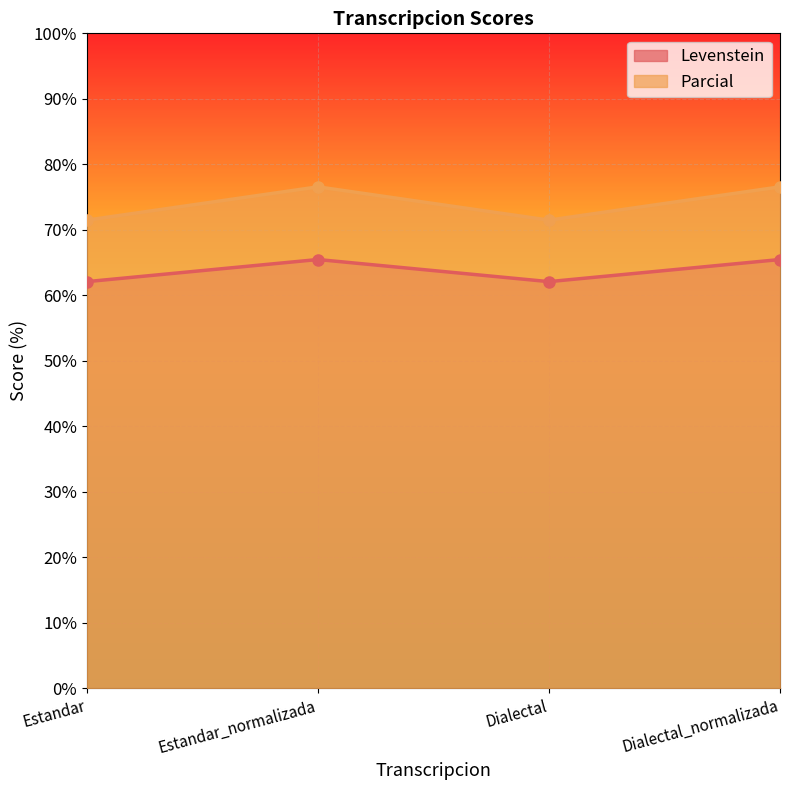

Rank the series by their maximum value, from lowest to highest.

Levenstein, Parcial